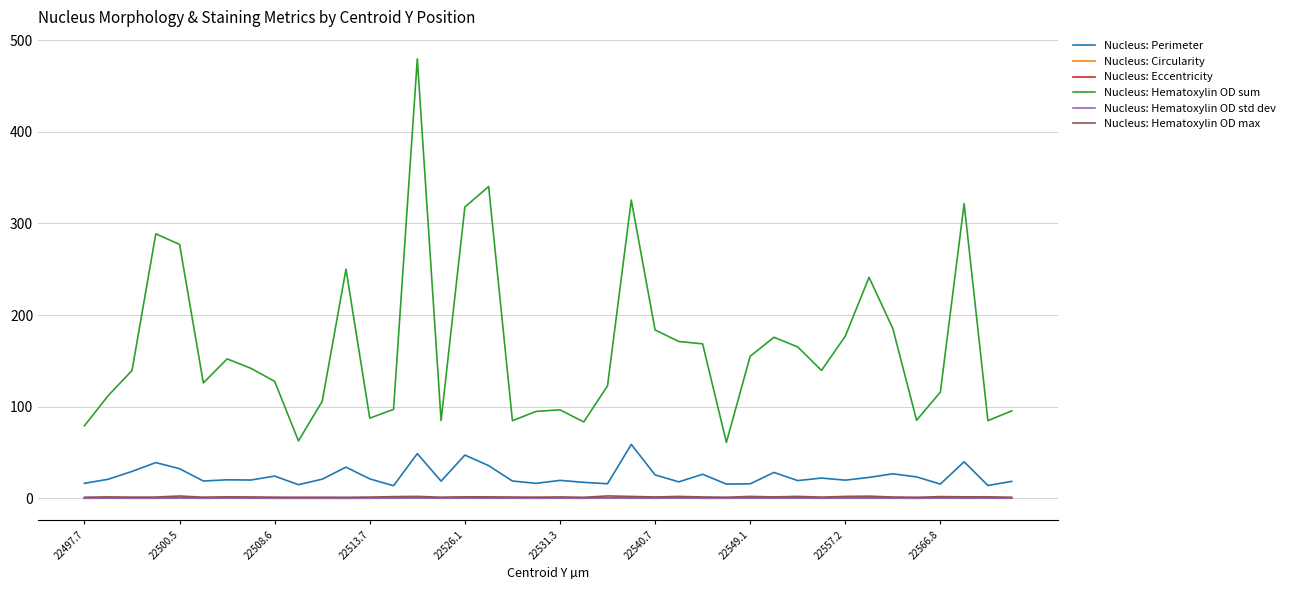

Which series has the largest range (max minus min)?

Nucleus: Hematoxylin OD sum